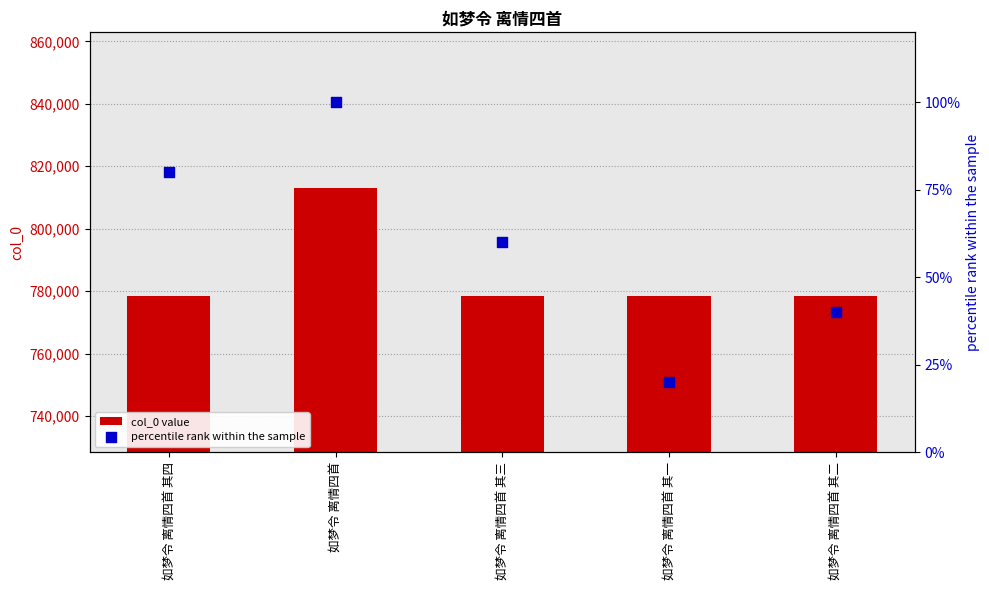

What is the total value across all series at 如梦令 离情四首?

813005